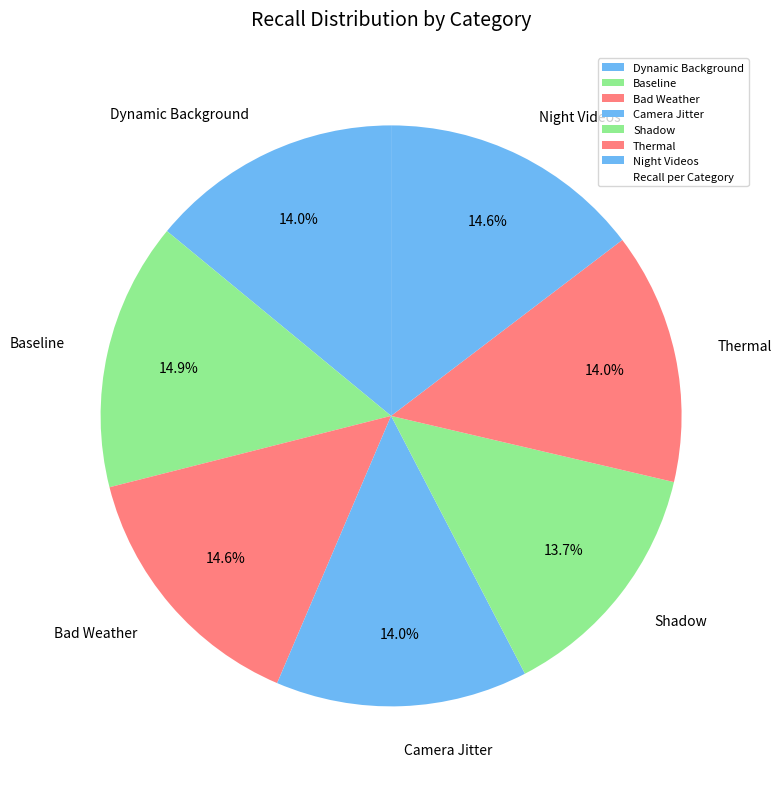

How much of the chart is everything except Night Videos?

85.4%